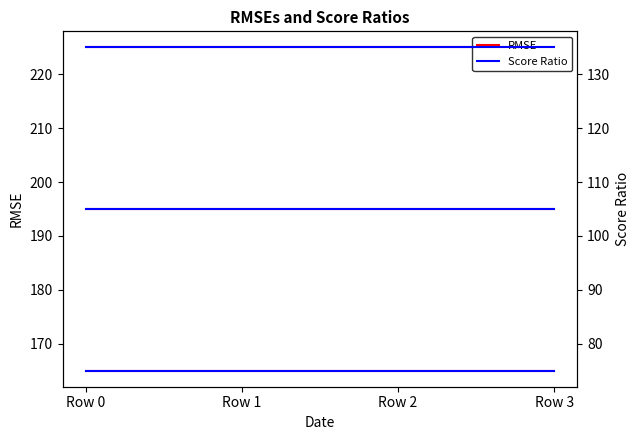

What is the lowest value of the col_1 series?

225